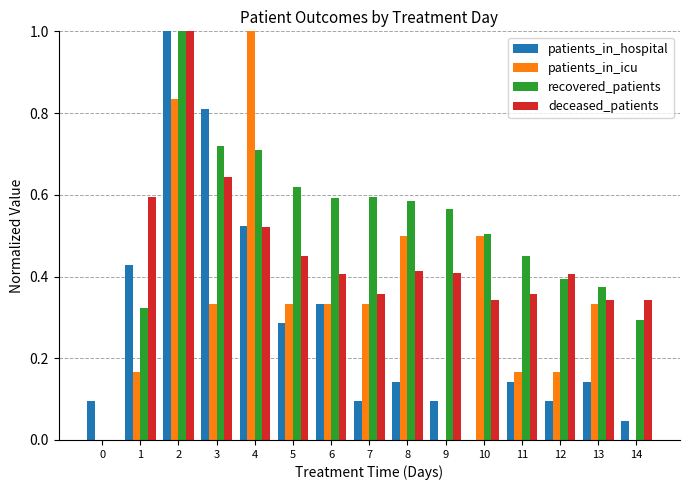

What is the maximum value shown in the chart?

1.0